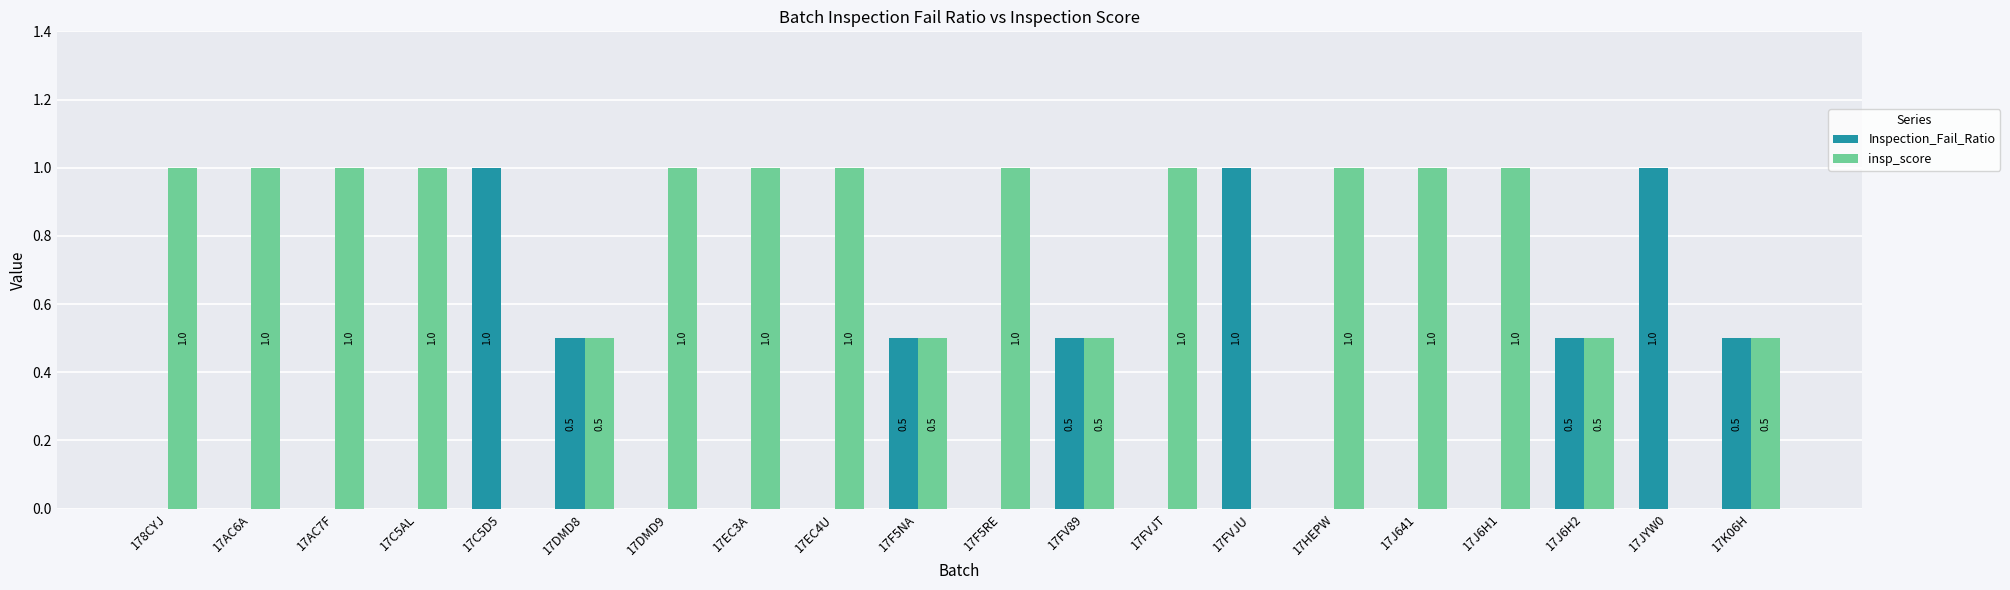

What is the greatest value displayed?

1.0